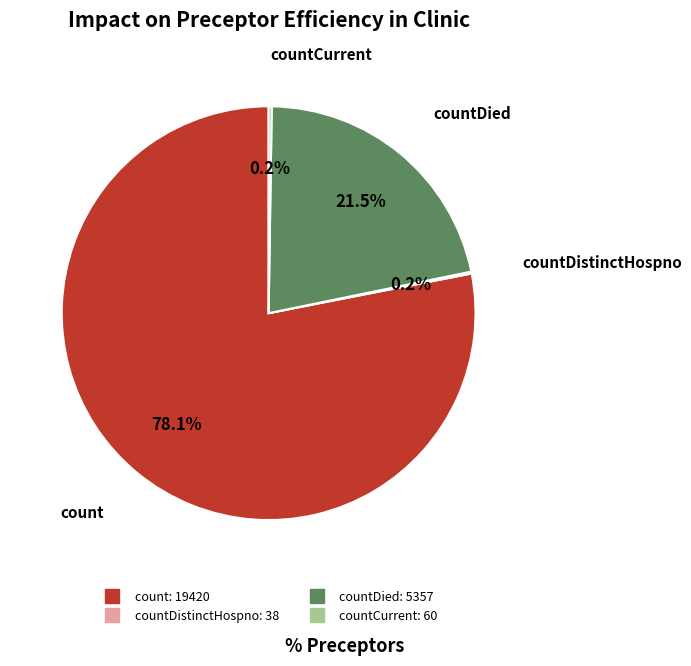

To the nearest percent, what is the average slice percentage?

25%